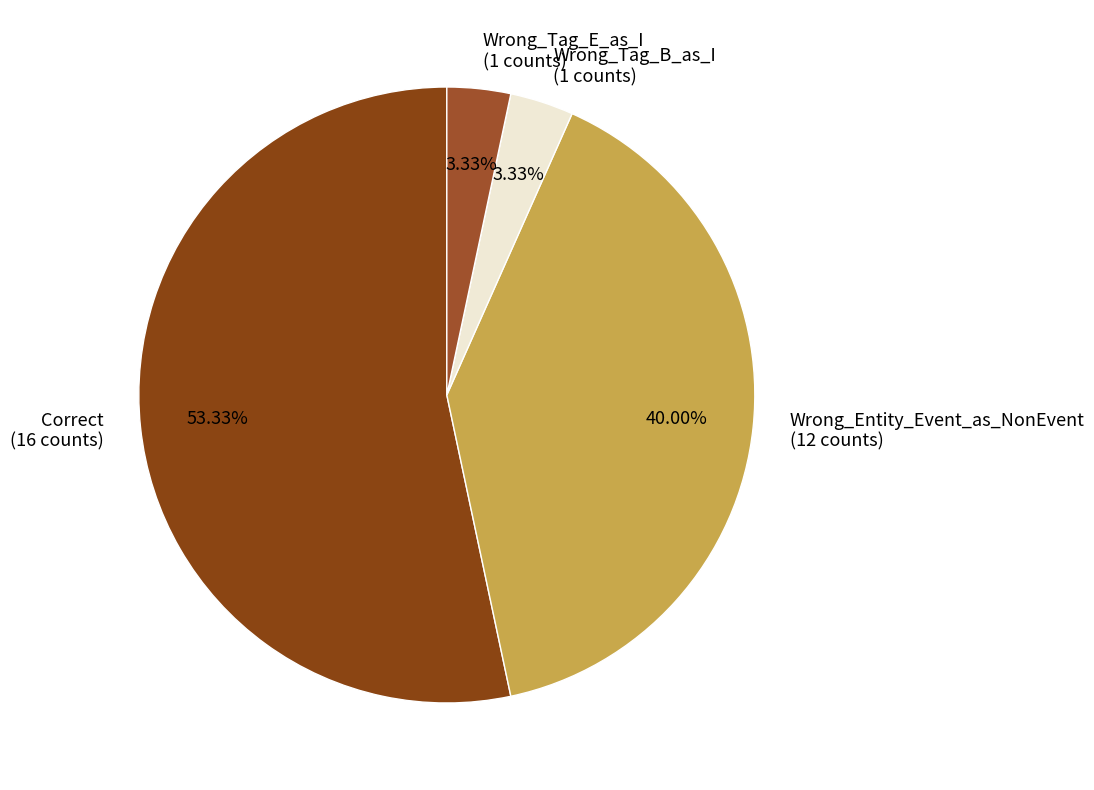

Is it true that Wrong_Tag_E_as_I is 3% of the pie?

True